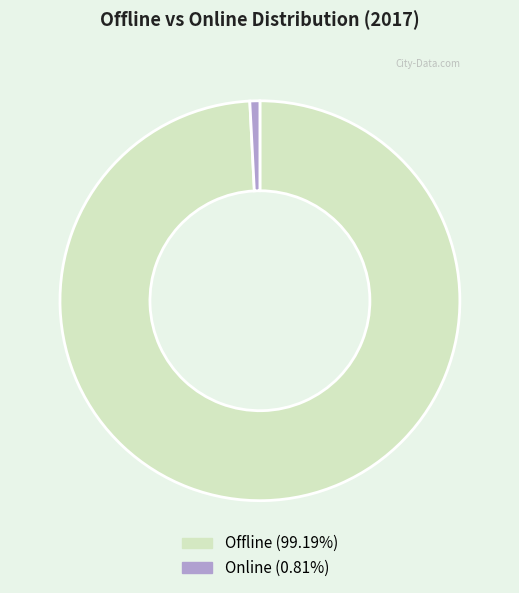

Which slice is the smallest?

Online